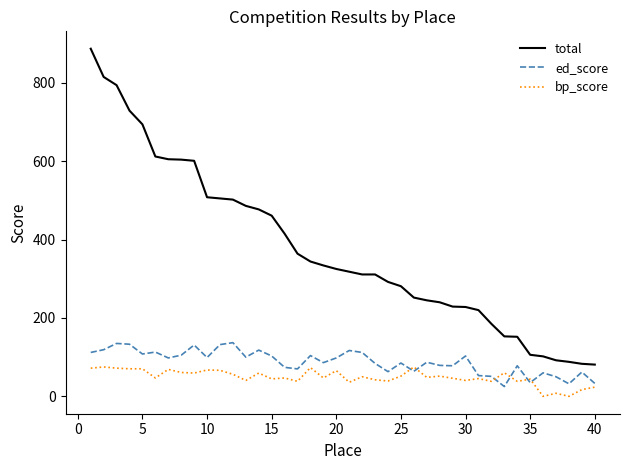

What are all the series names shown in the legend?

total, ed_score, bp_score